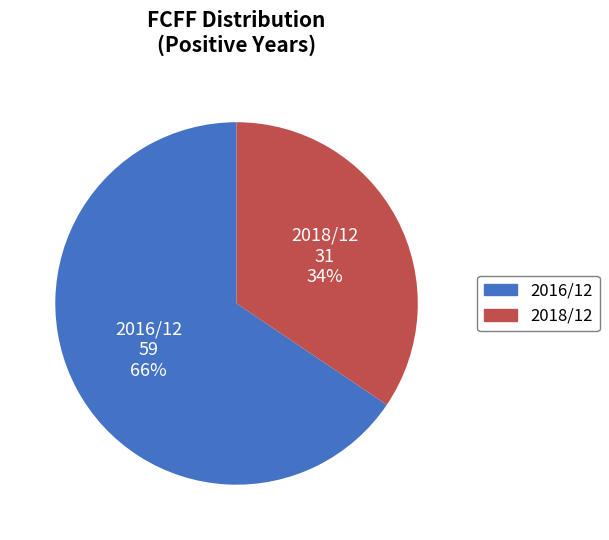

To the nearest percent, what is the average slice percentage?

50%